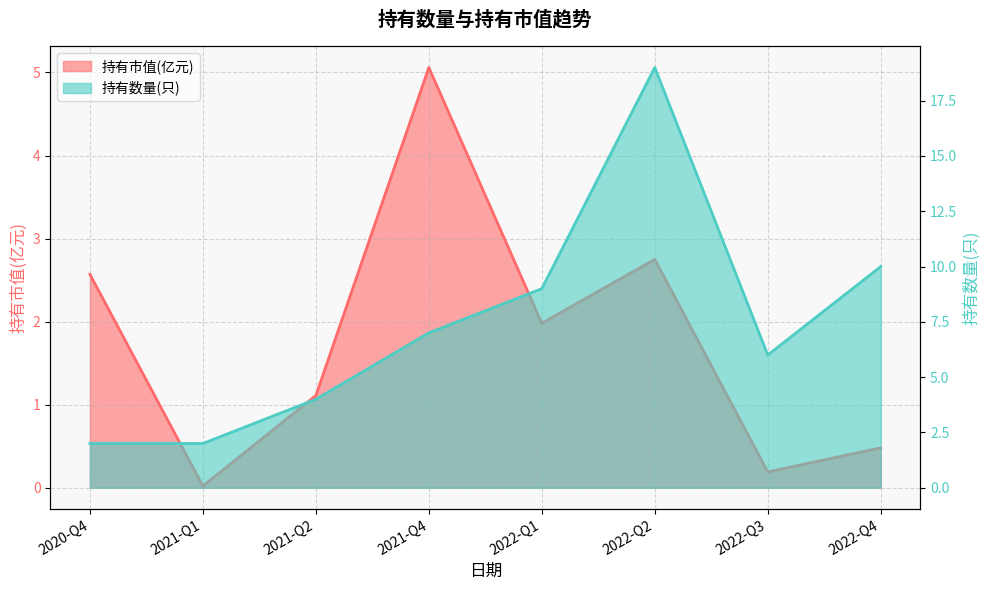

Which series has the largest total across all categories?

持有数量(只)